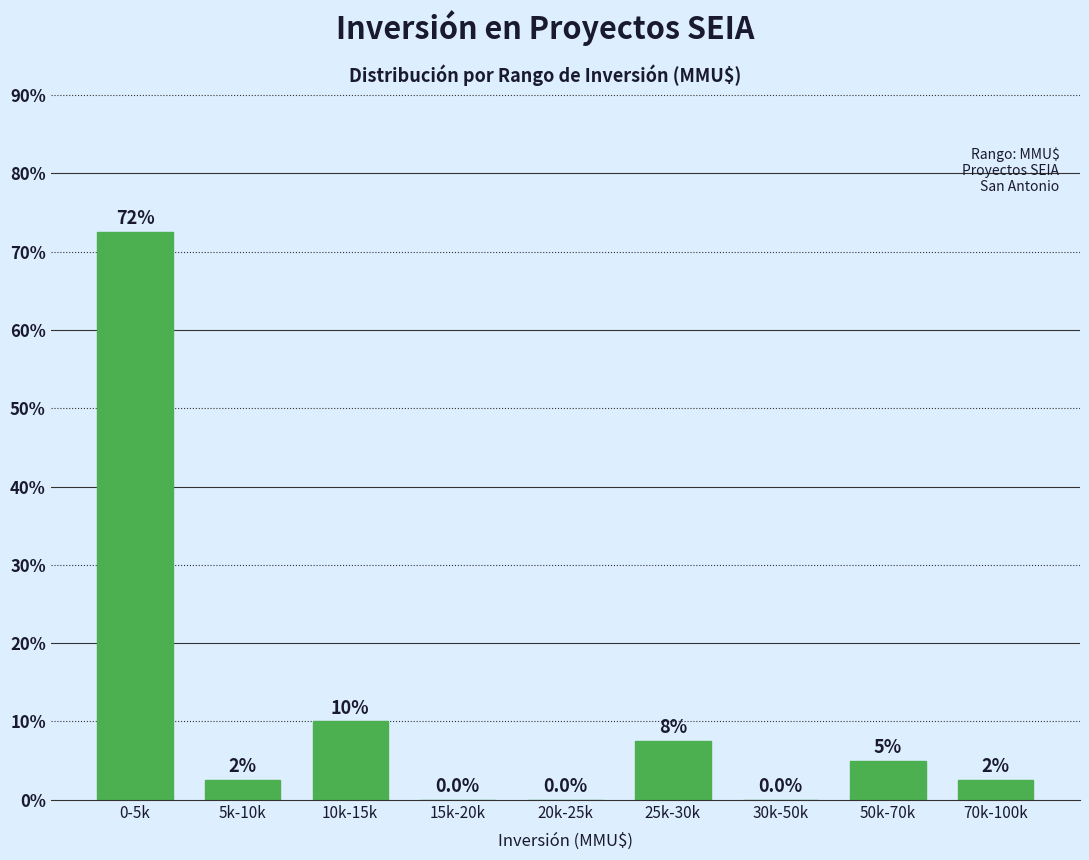

Reading left to right, transcribe all the data shown in this chart.

0-5k=72.5	5k-10k=2.5	10k-15k=10.0	15k-20k=0.0	20k-25k=0.0	25k-30k=7.5	30k-50k=0.0	50k-70k=5.0	70k-100k=2.5